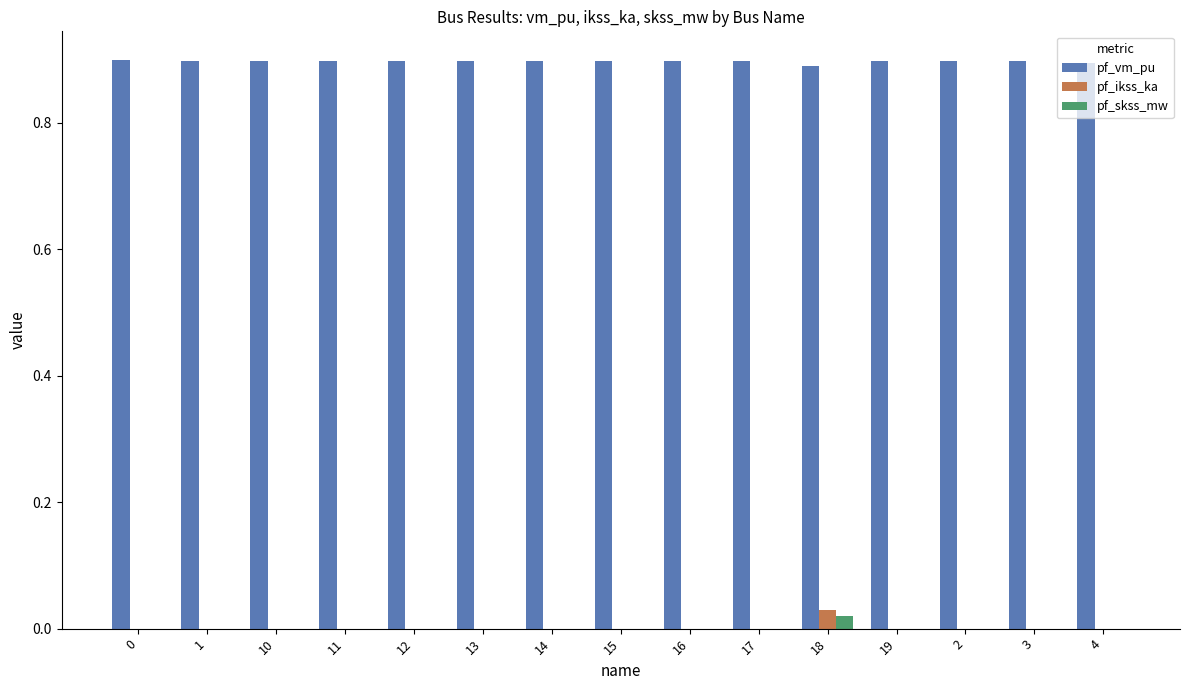

What is the total value across all series at 0?

0.9